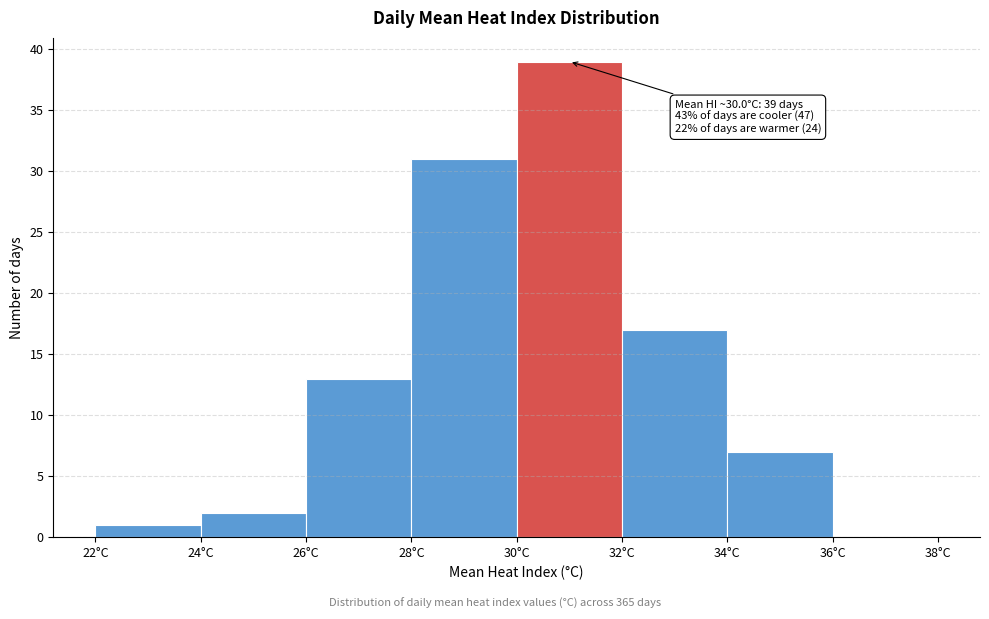

Which range on the x-axis has the tallest bar?

30 to 32